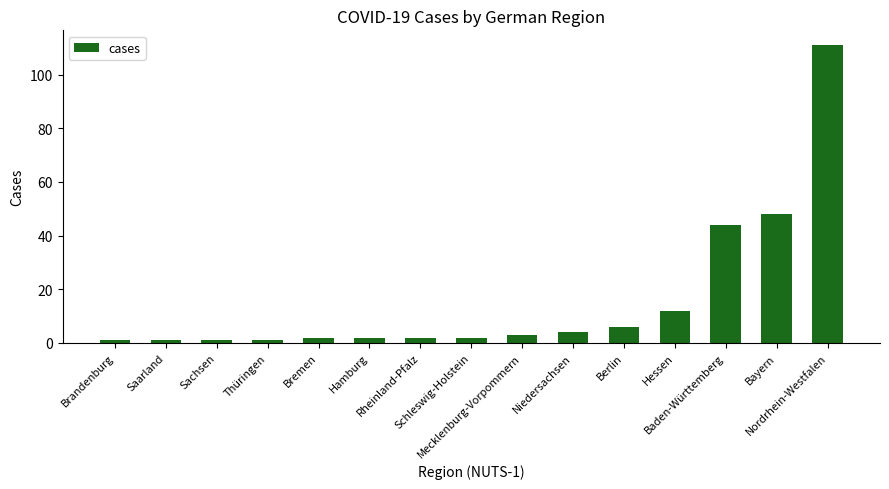

What is the label of the 10th bar from the left?

Niedersachsen